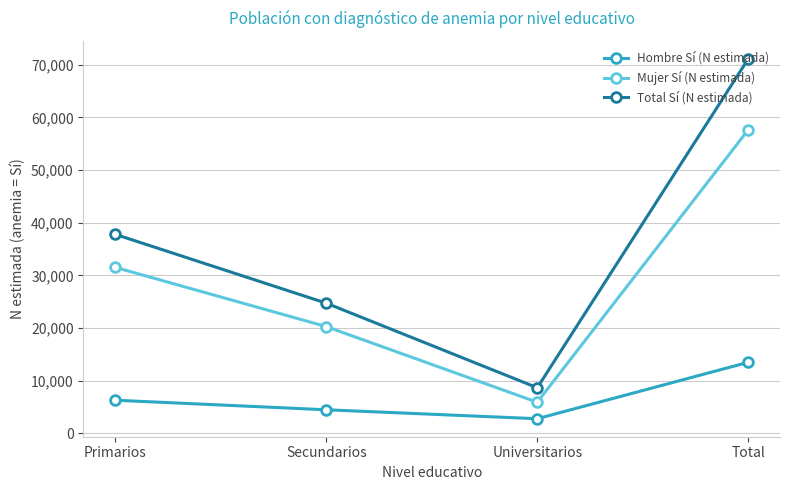

What is the label of the 2nd point from the right?

Universitarios